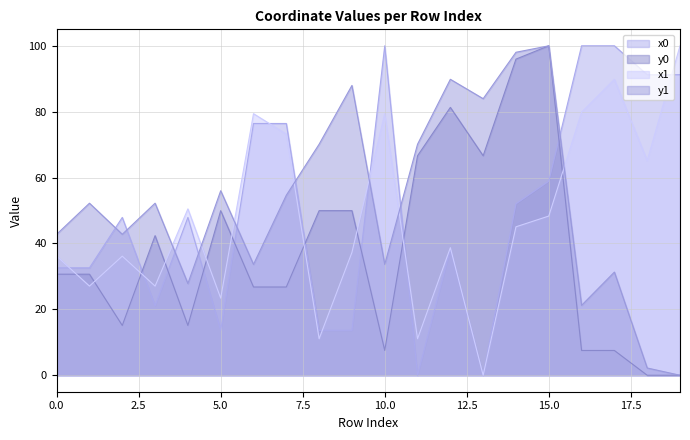

Which label corresponds to the largest value in the chart?

10